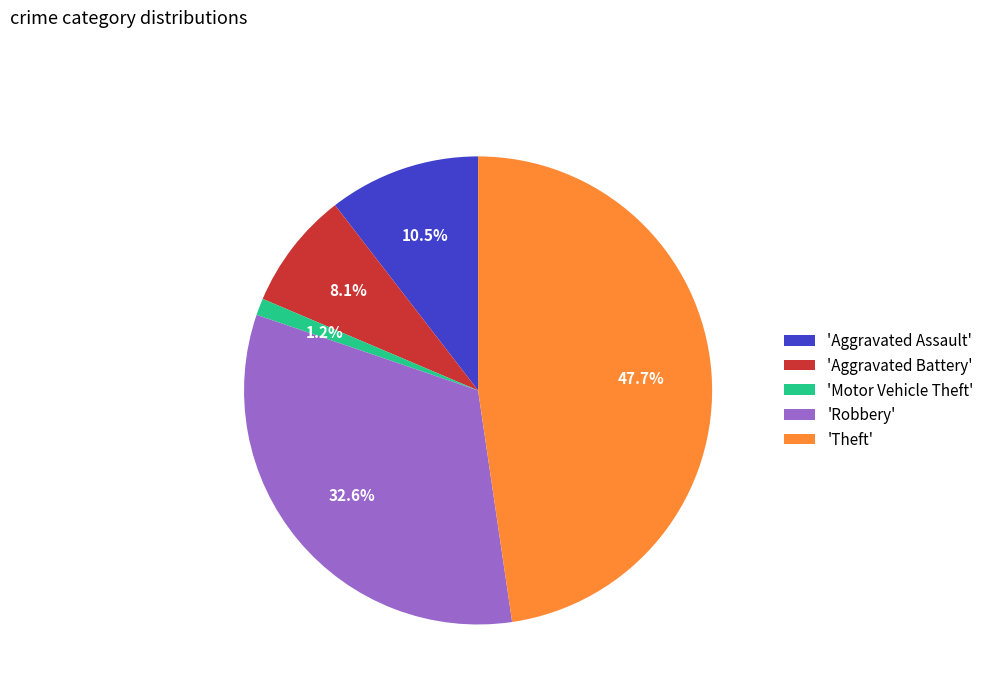

Which has a higher value, 'Robbery' or 'Motor Vehicle Theft'?

'Robbery'